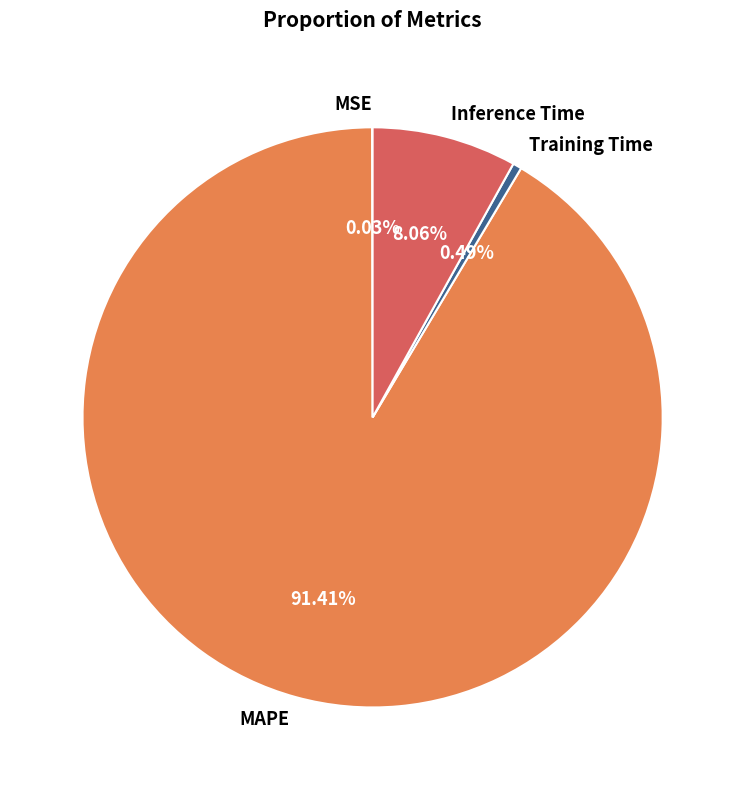

Do Inference Time and MAPE together represent more than half of the pie?

Yes